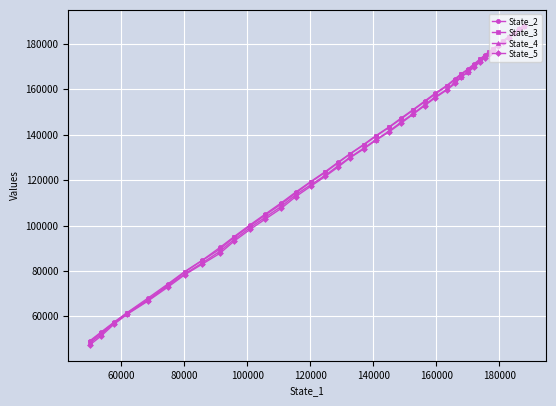

What is the value of the State_2 point at the 21st from the left?

143446.8